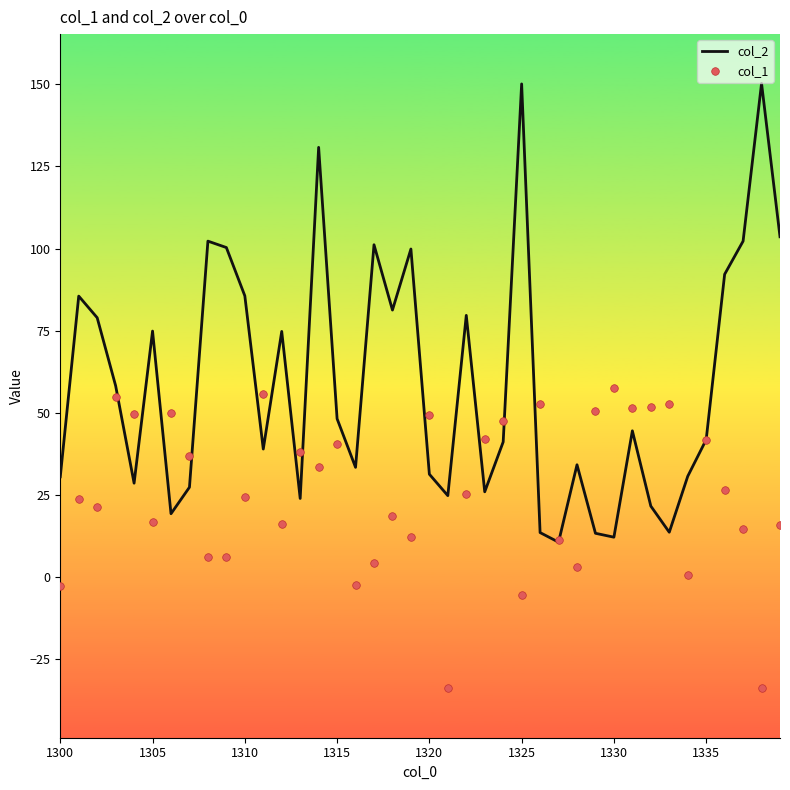

Which series reaches the maximum Y coordinate?

col_2